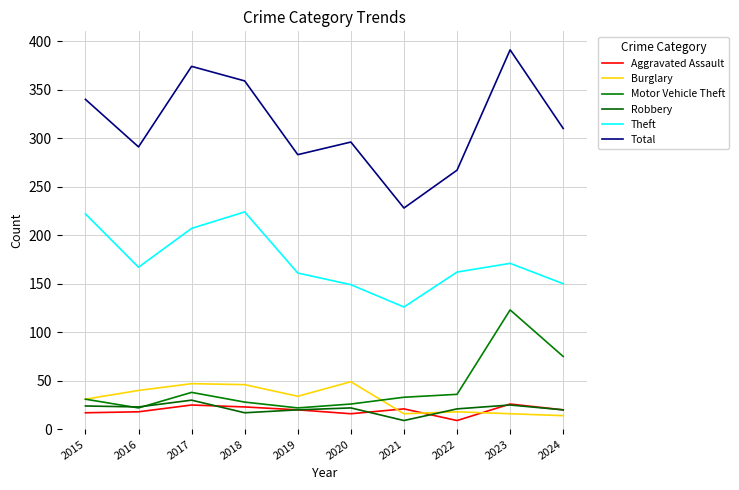

At which category is the sum across all series the highest?

2023